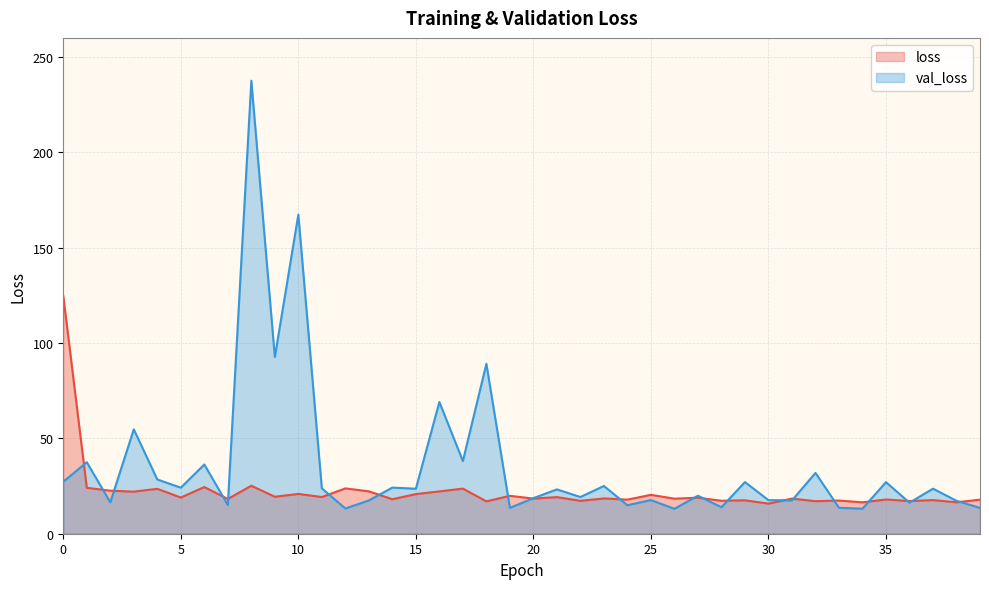

Which label corresponds to the largest value in the chart?

8